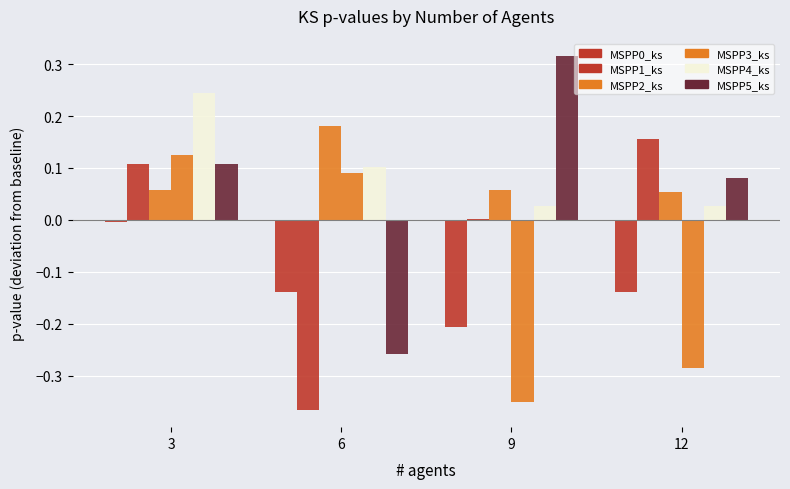

Where is MSPP5_ks nearest to the value 0?

12